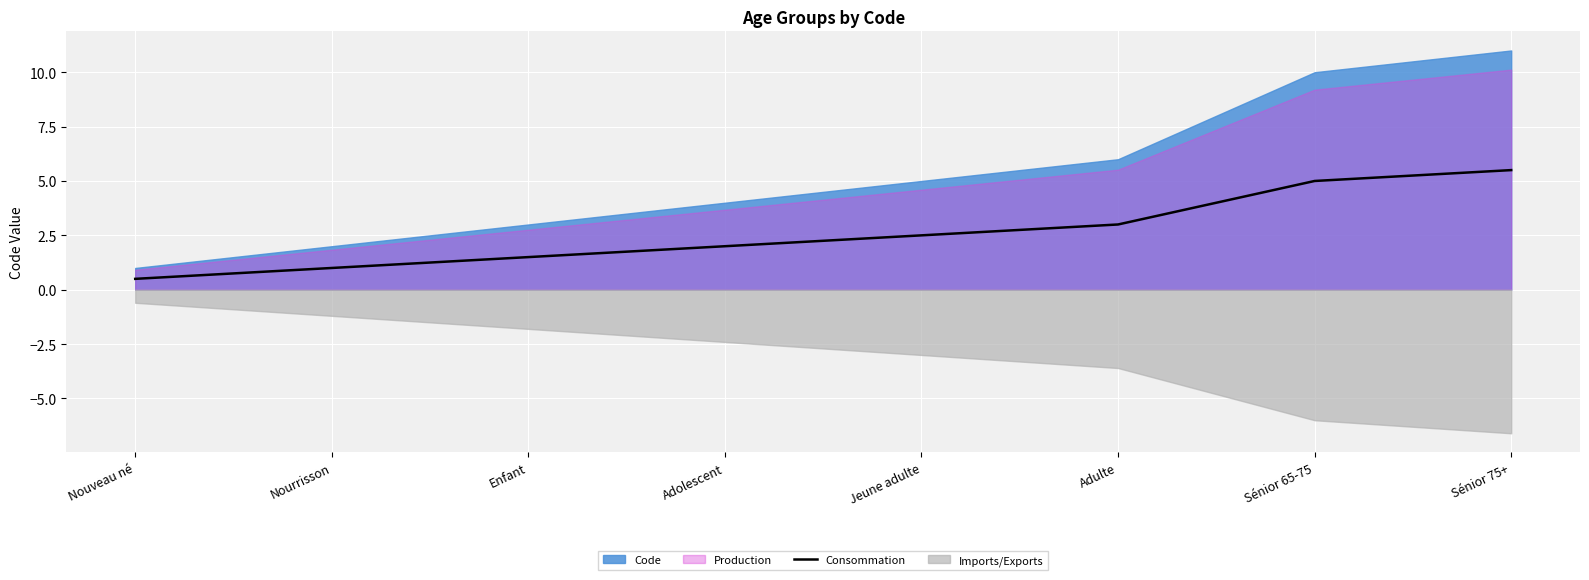

At which label does Consommation reach its minimum?

Nouveau né